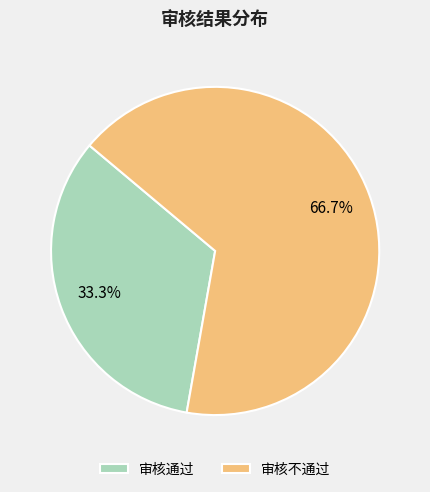

Between 审核不通过 and 审核通过, which is larger?

审核不通过